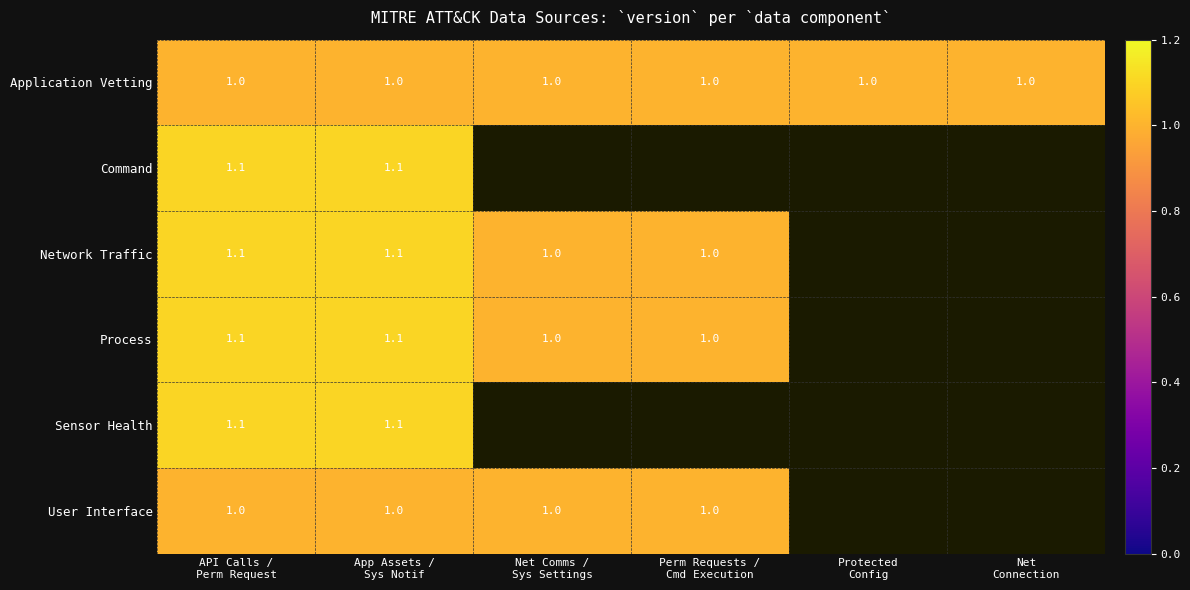

The Command series shows 0.3 at App Assets / Sys Notif. True or false?

False